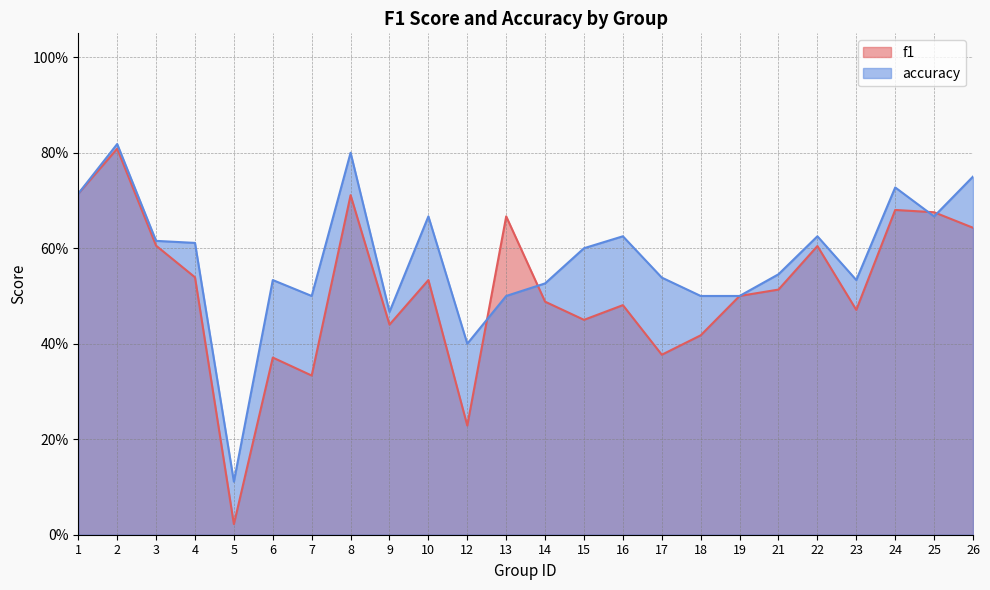

What is the difference between the accuracy values at 25 and 7?

0.2